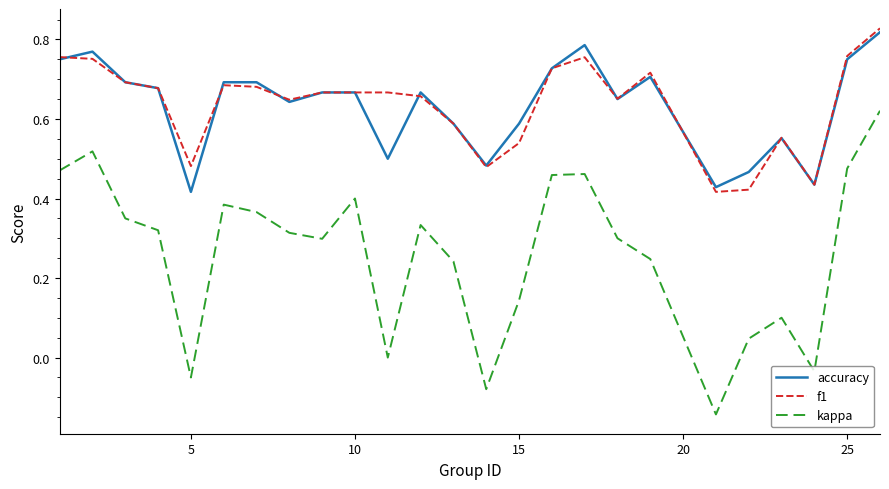

True or false: accuracy and kappa cross at least once.

False